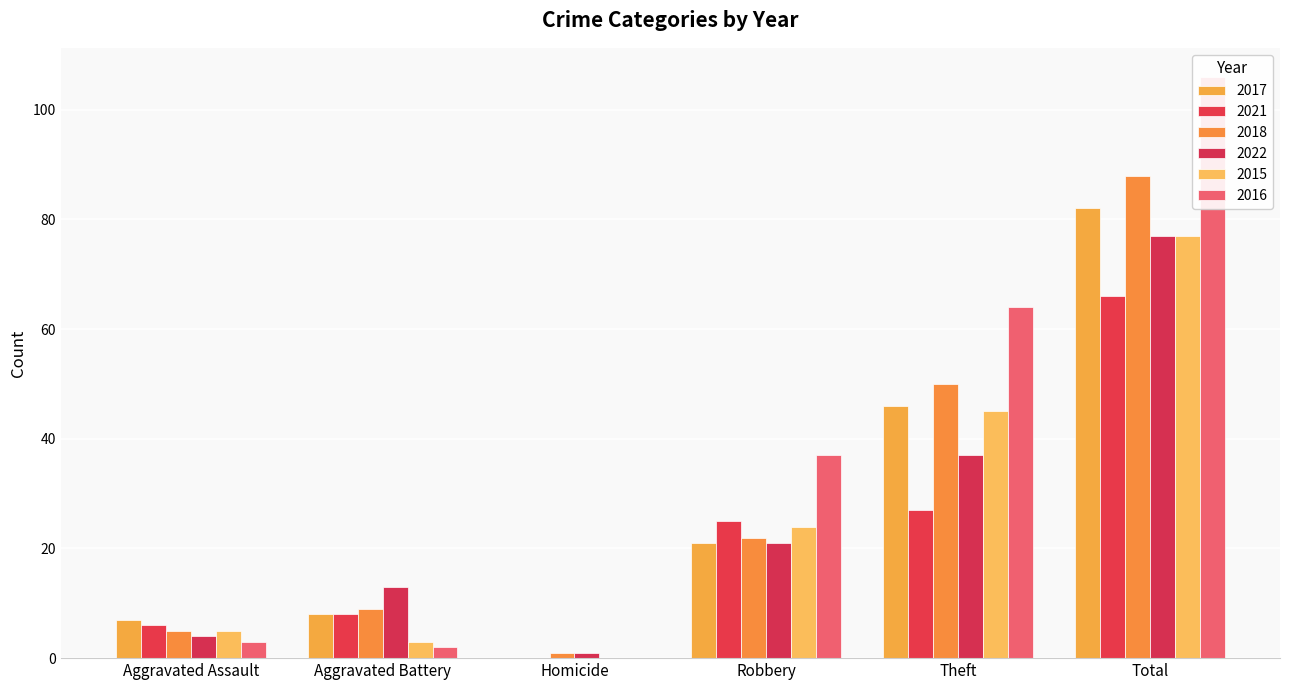

Is it true that 2017 equals 51 at Total?

False